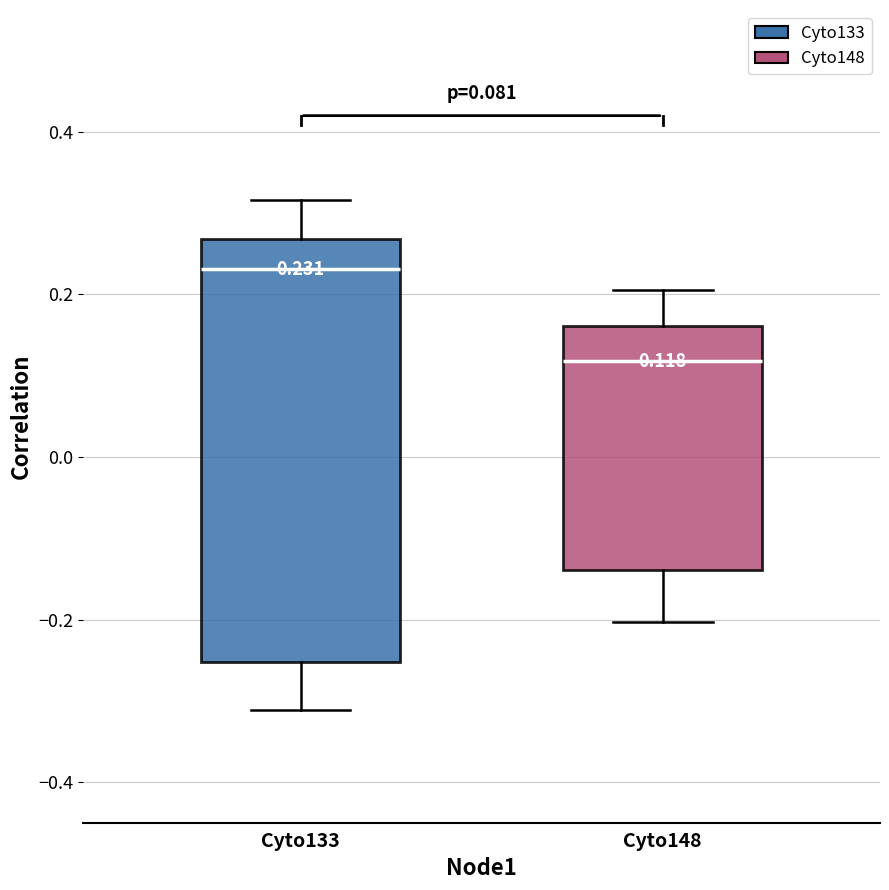

Which box's median line is the lowest?

Cyto148